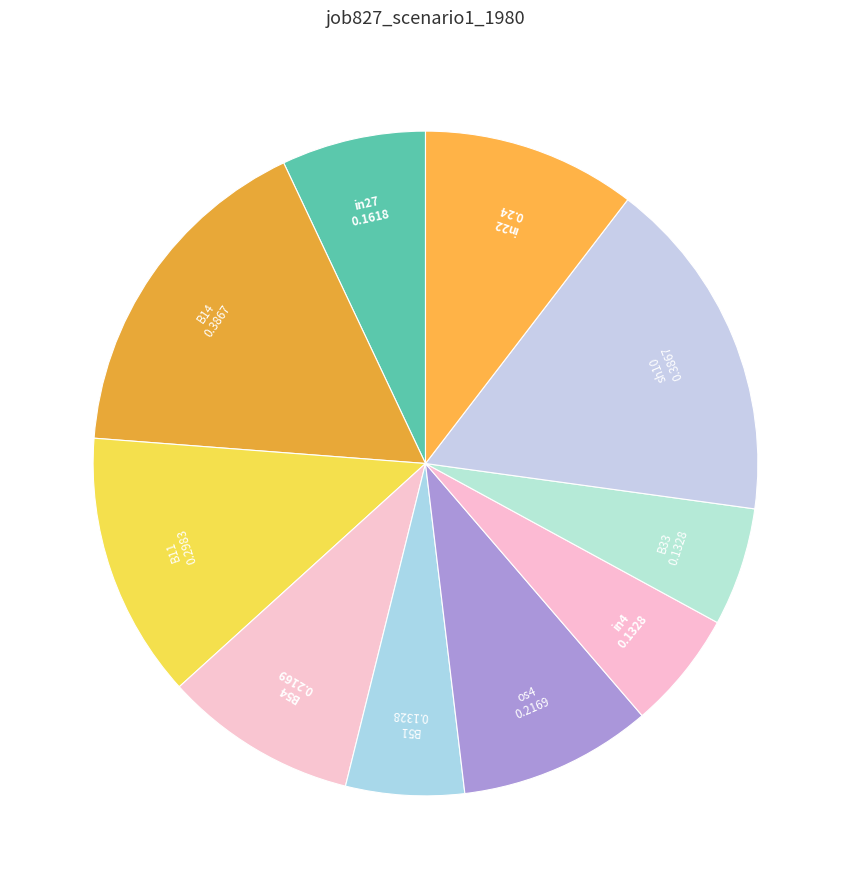

Is the sum of B14 and B11 greater than half?

No